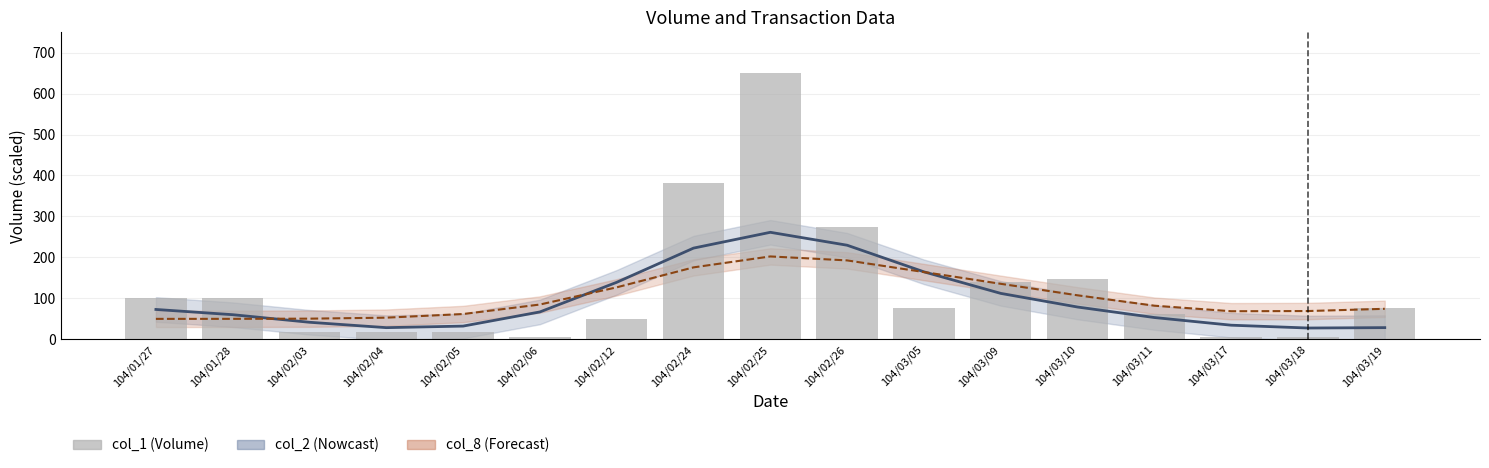

How many values in the col_8 estimate series exceed 82?

9